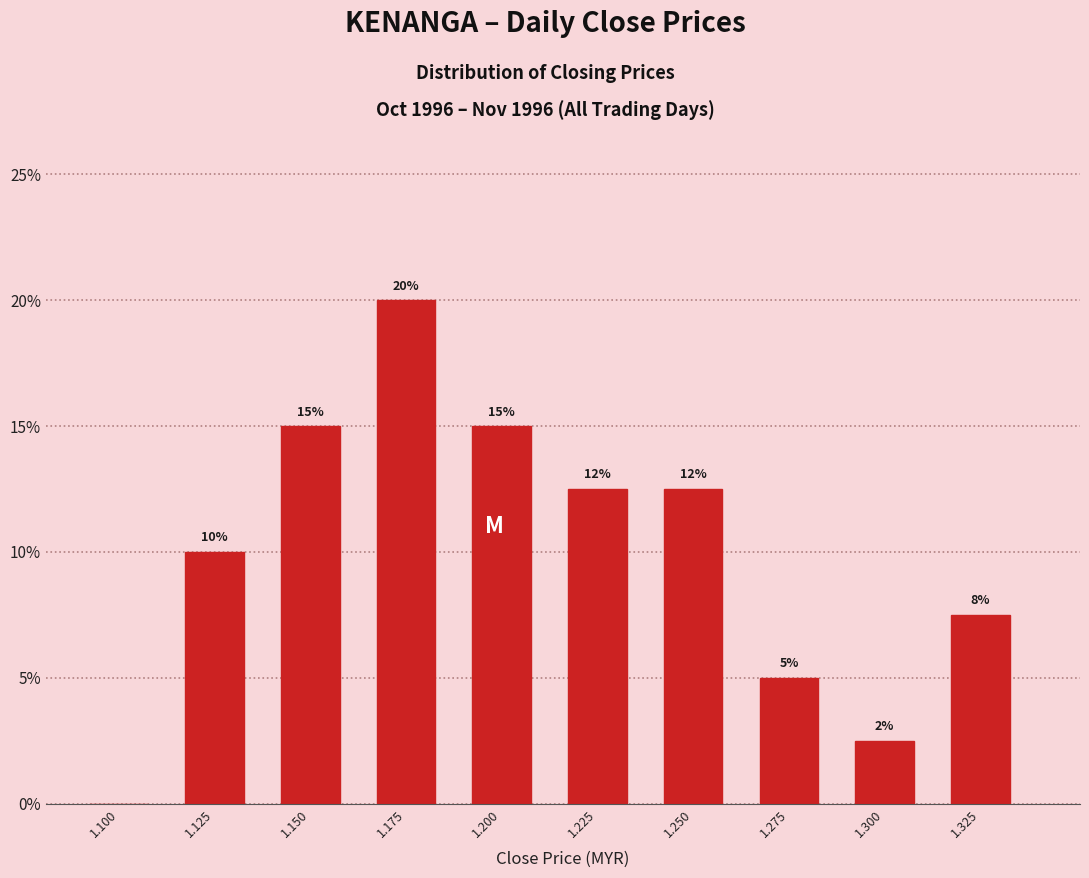

Where is the data nearest to the value 10?

1.125